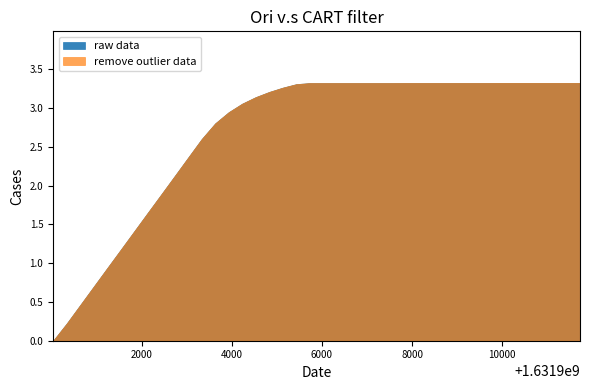

What is the difference between the maximum and second lowest values in the raw data series?

3.1